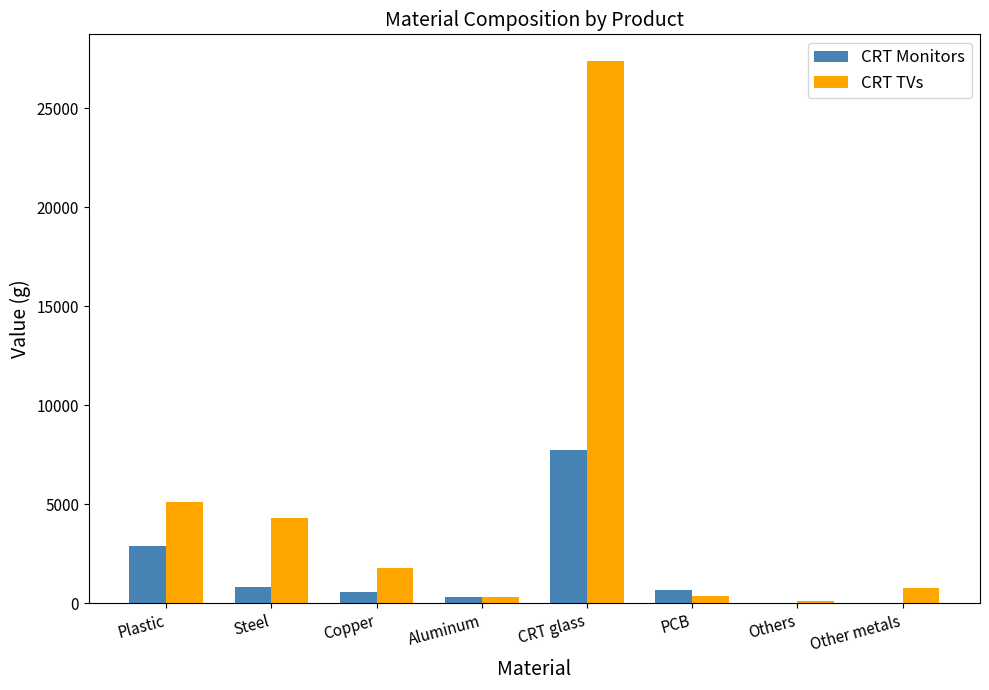

Which series has the largest total across all categories?

CRT TVs